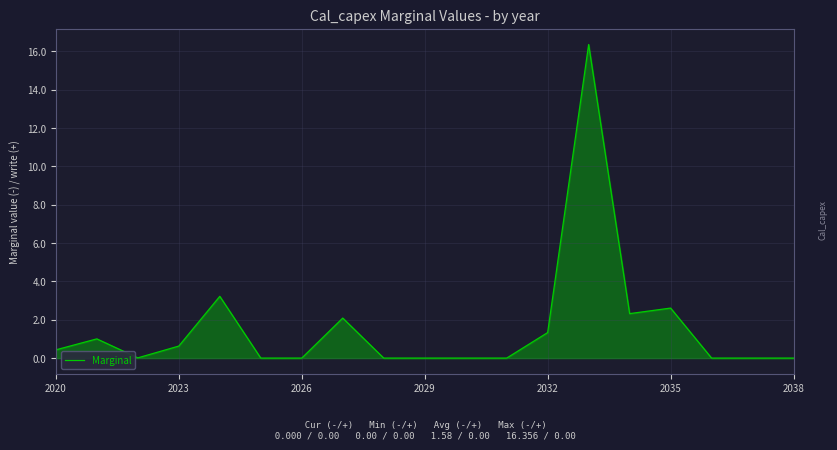

What is the highest value of the Marginal series?

16.4